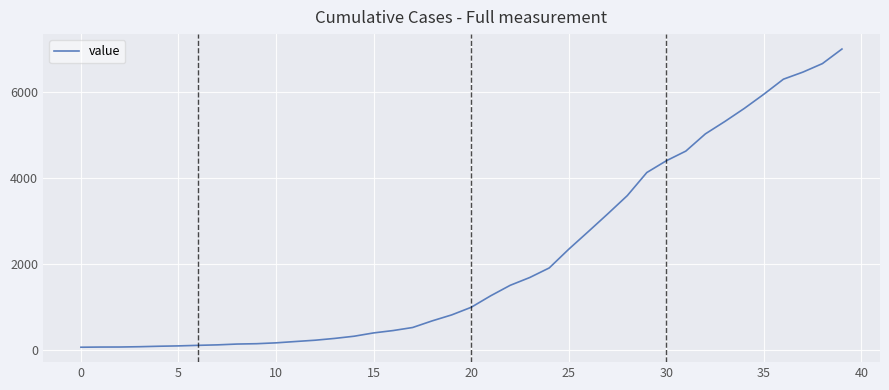

What is the maximum value shown in the chart?

7003